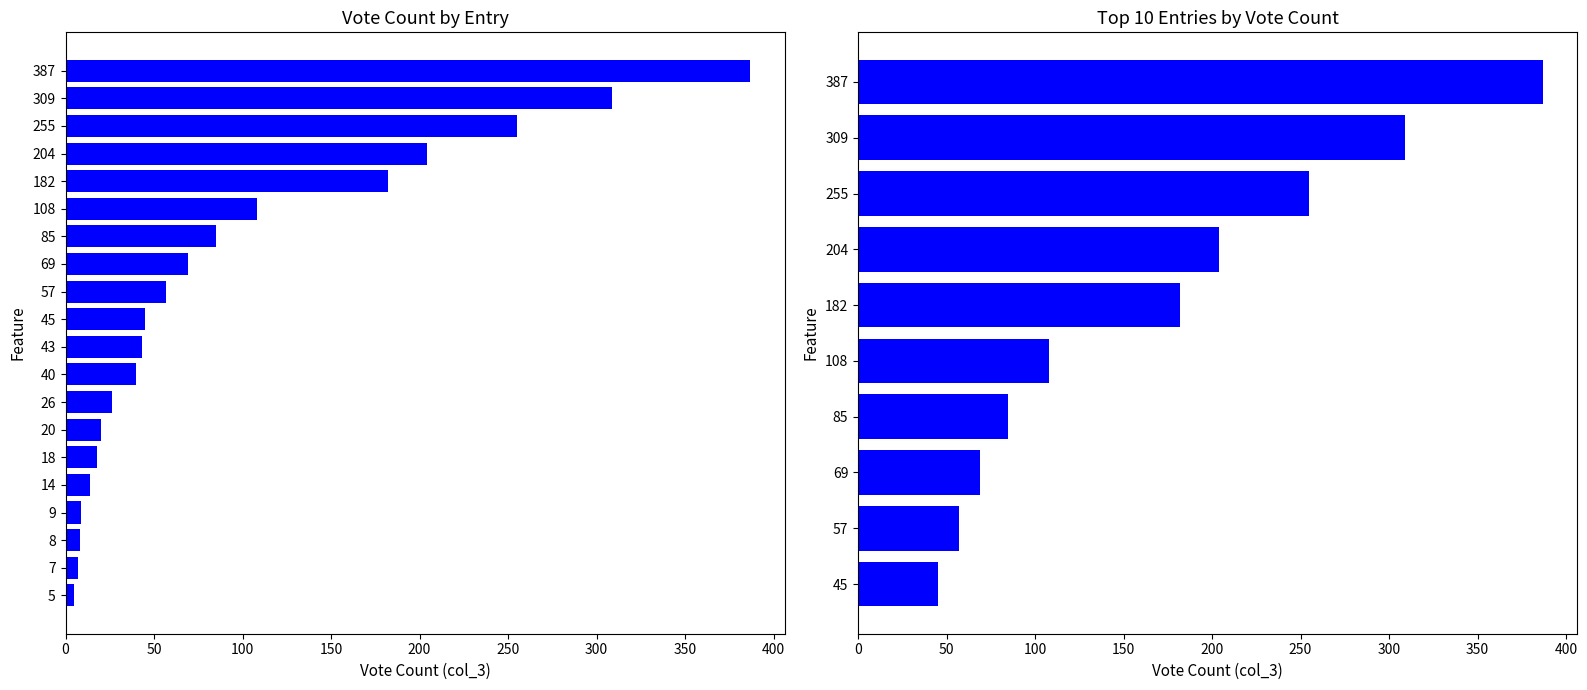

Reading left to right, extract all data points from this chart.

387	309	255	204	182	108	85	69	57	45